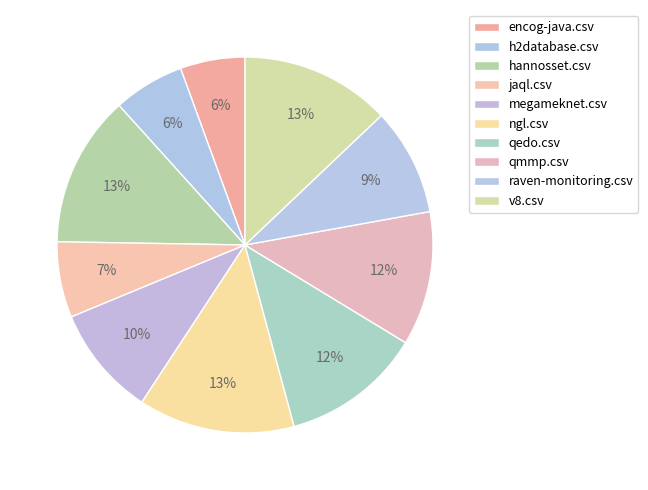

What percentage do jaql.csv and qedo.csv together represent?

18.6%